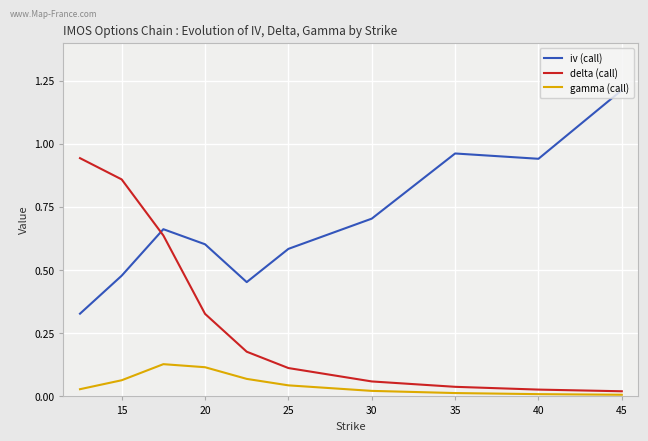

True or false: iv (call) and gamma (call) cross at least once.

False